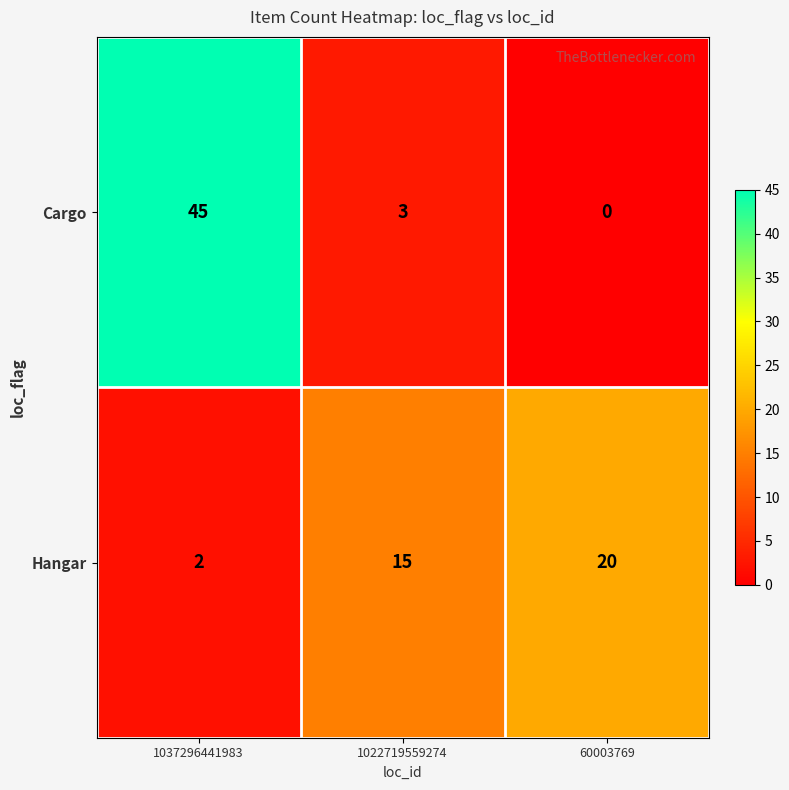

At 1037296441983, list the series in order from smallest to largest.

Hangar, Cargo